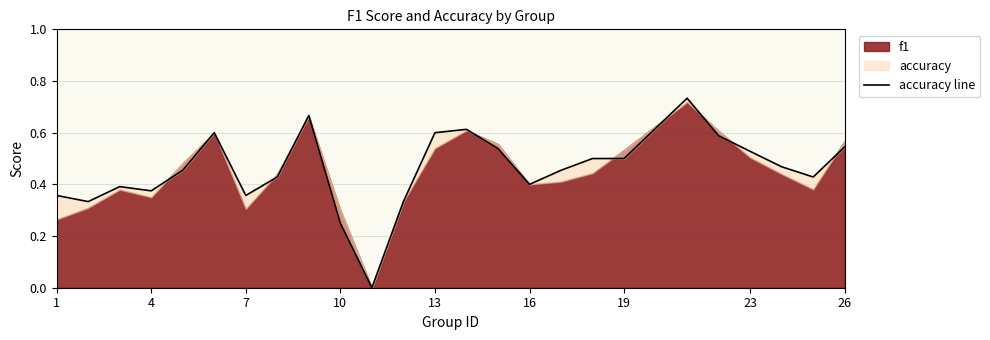

How many interior local valleys (lower than both neighbors) does the data have?

6